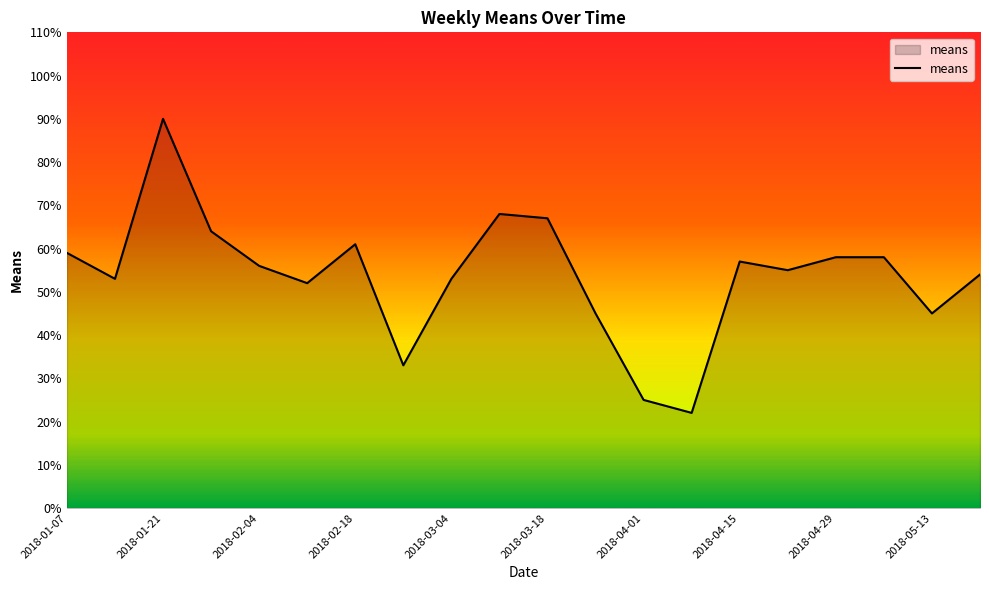

What is the maximum value shown in the chart?

90